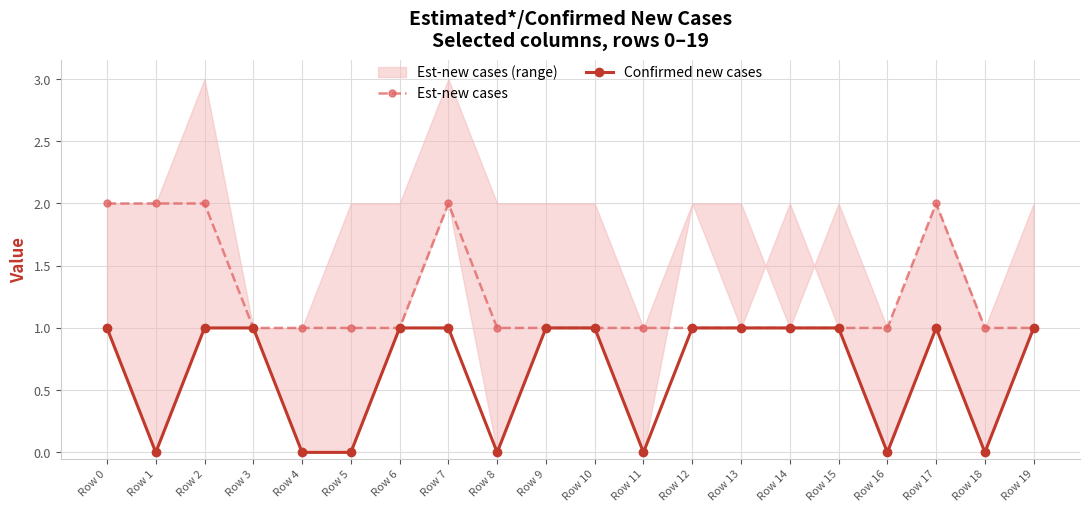

What is the value of the Est-new cases point at the 16th from the left?

1